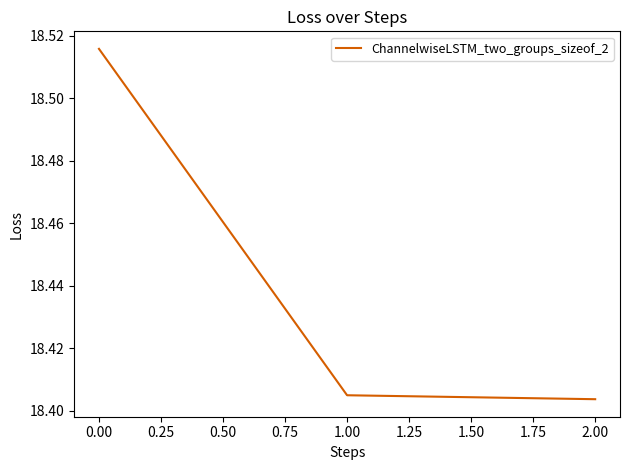

Count the values in the range 18 to 19.

3